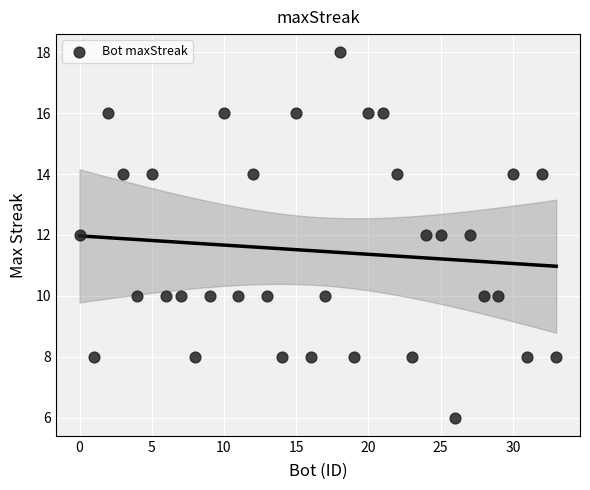

What is the range of X values (max minus min)?

33